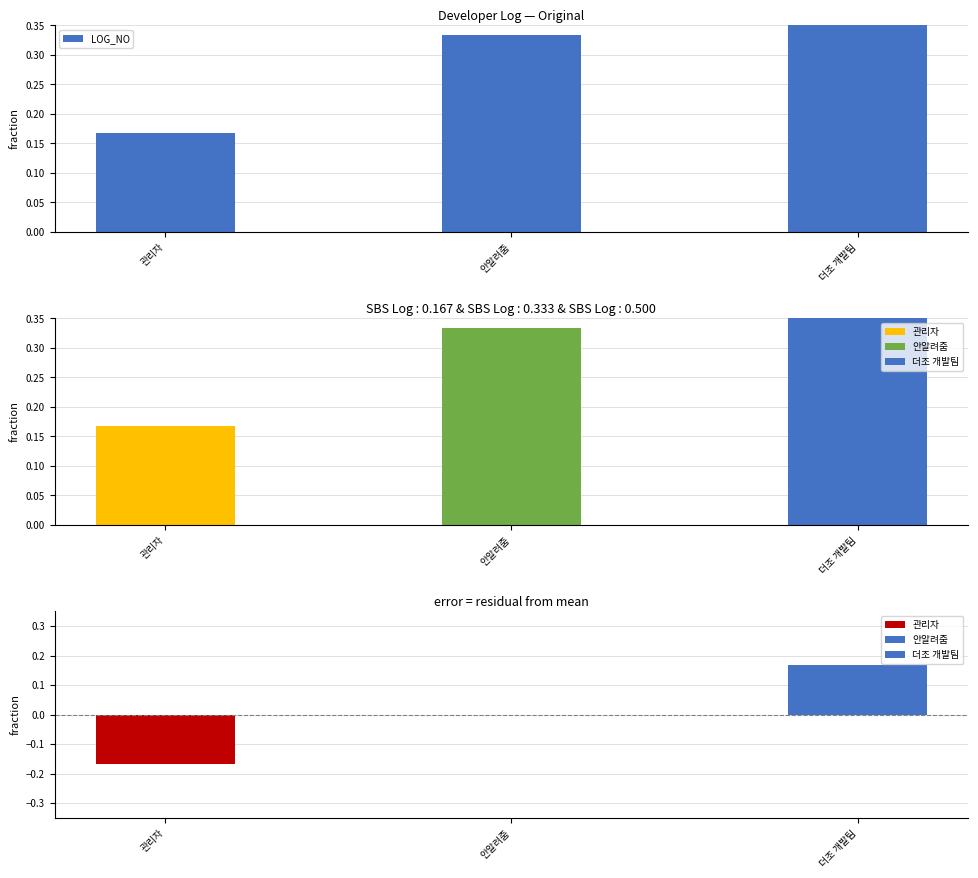

True or false: the data shows 0.1 at 관리자.

False